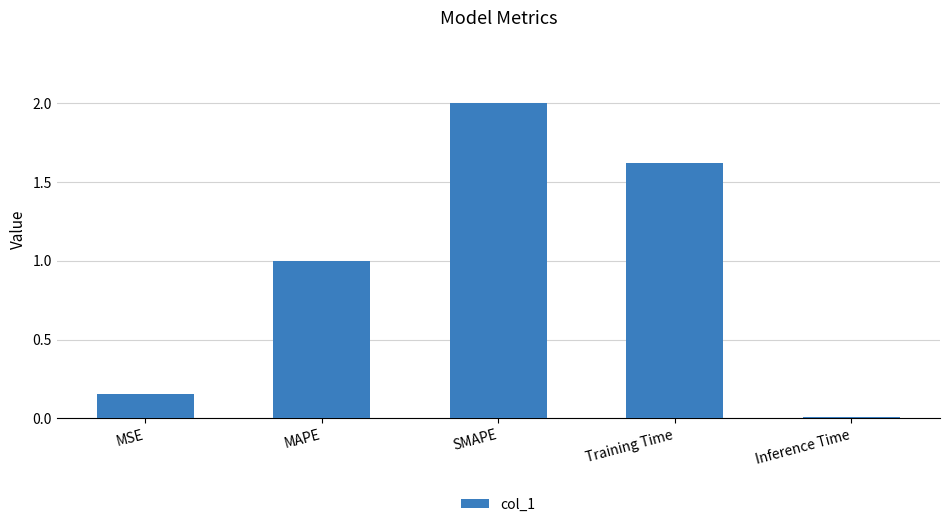

What is the label of the 3rd bar from the left?

SMAPE